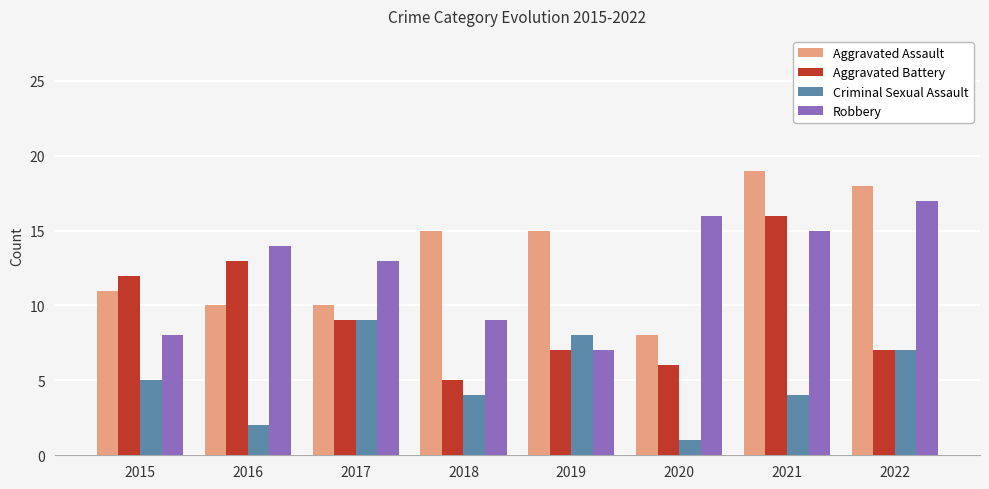

Which category has the lowest value in the Criminal Sexual Assault series?

2020